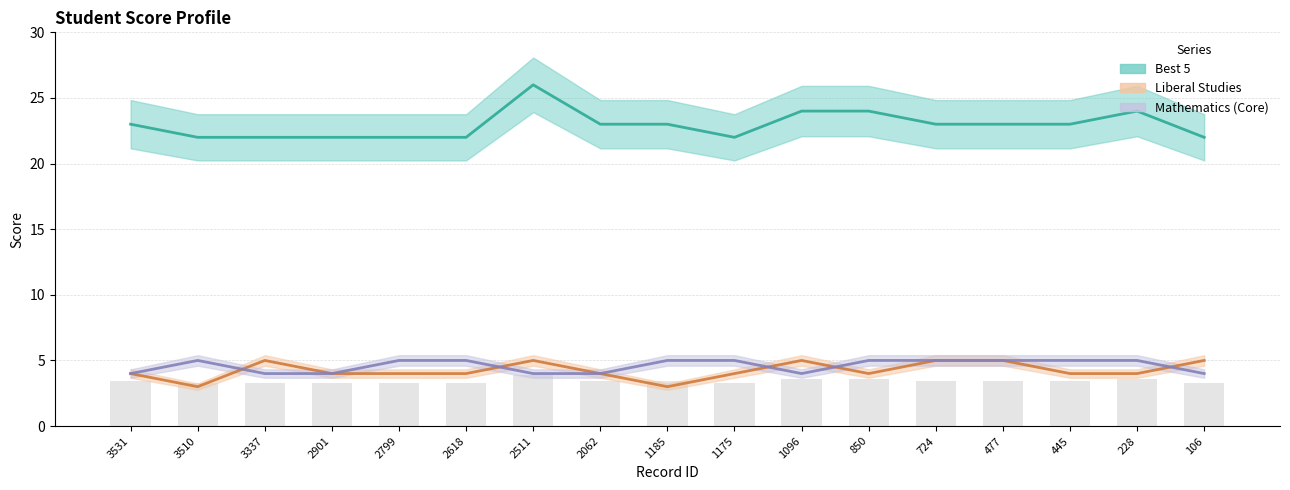

What are all the series names shown in the legend?

Best 5, Liberal Studies, Mathematics (Core)